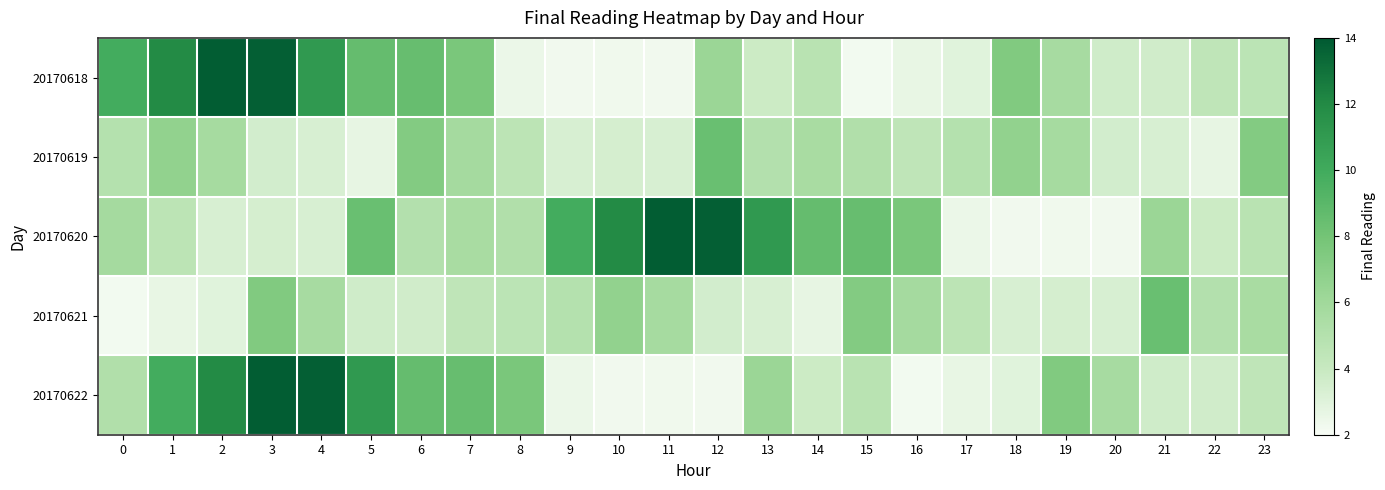

At how many categories does at least one series exceed 13?

5